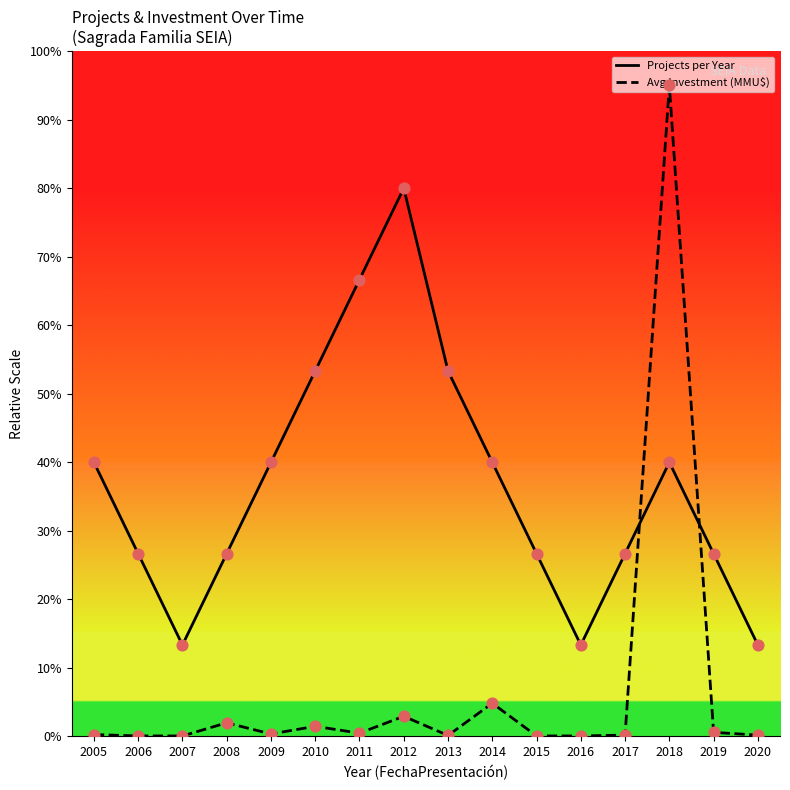

Which series changed the most between 2007 and 2018?

Avg Investment (MMU$)